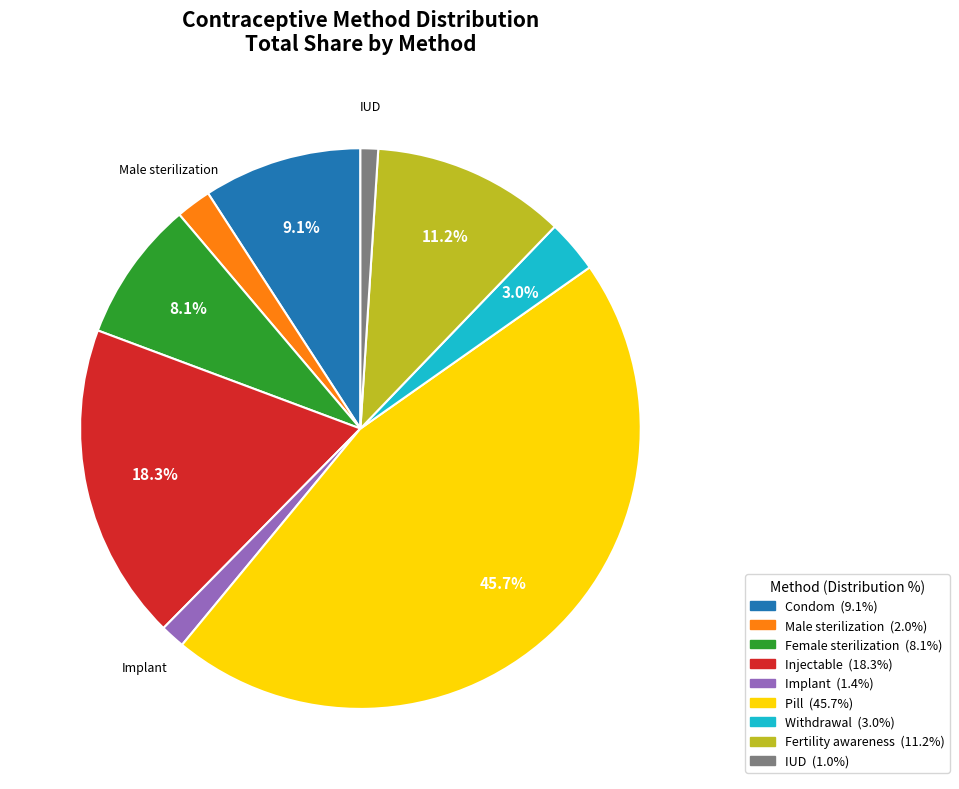

To the nearest percent, what is the difference between the largest and smallest slice percentages?

45%